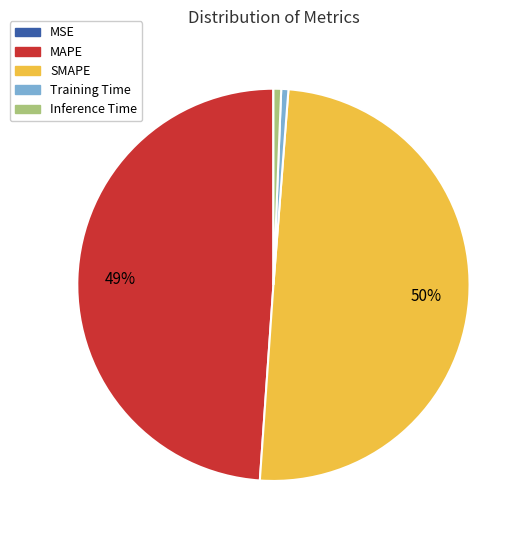

Is Inference Time the majority of the pie?

No